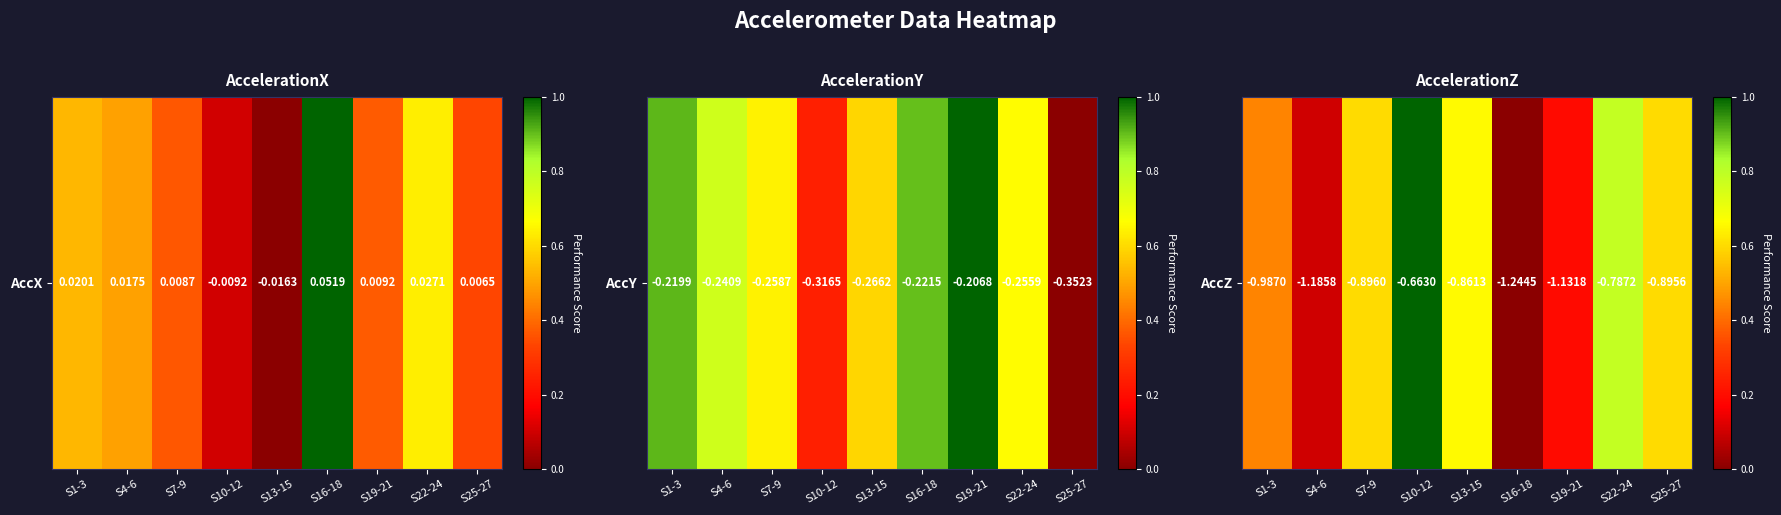

Which has a higher value, S7-9 or S22-24?

S22-24